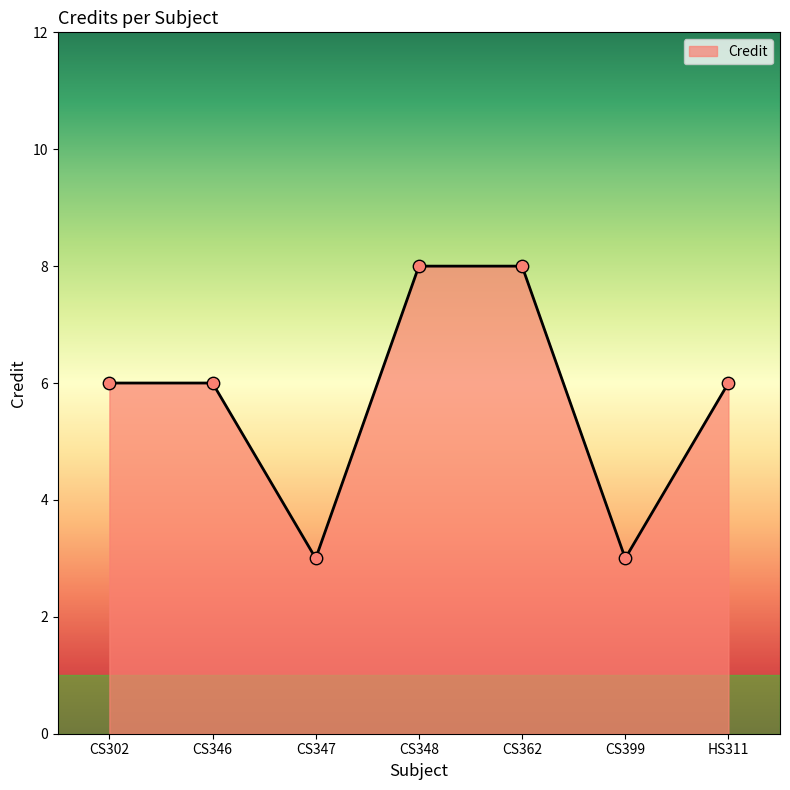

What is the change in value from CS347 to HS311?

+3